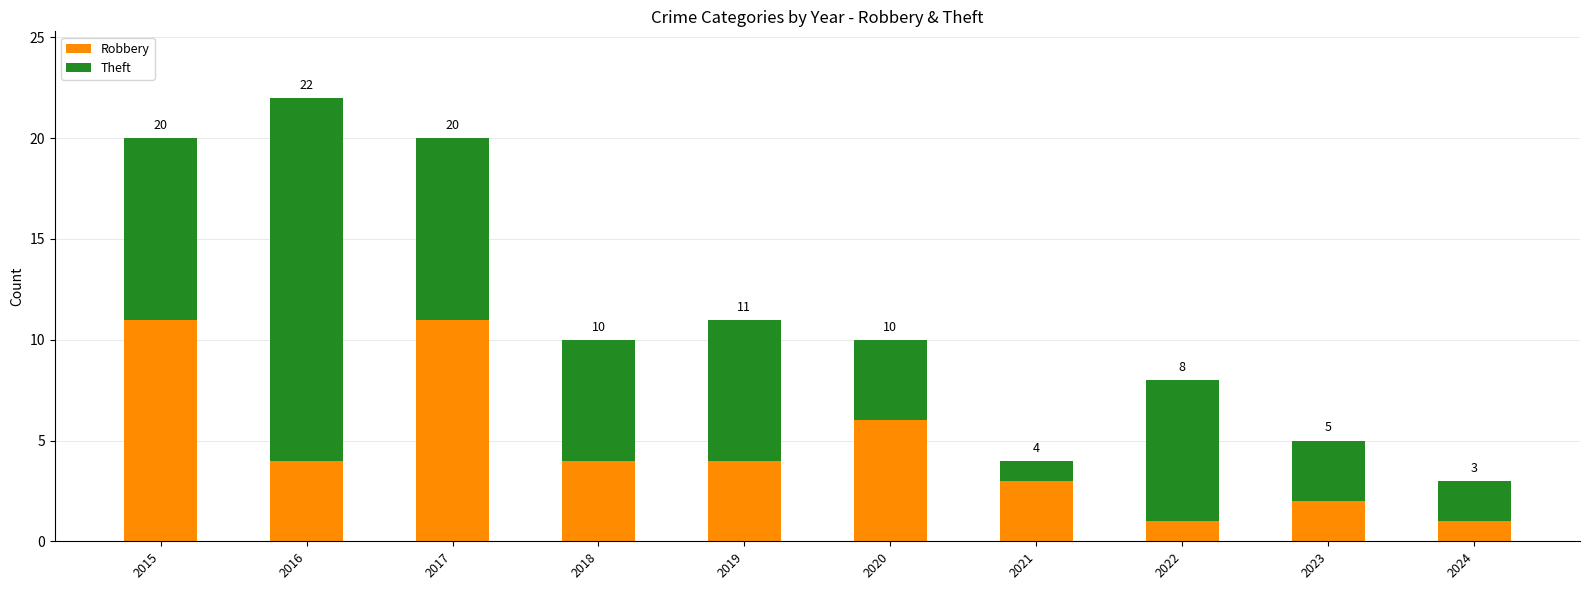

What are all the series names shown in the legend?

Robbery, Theft